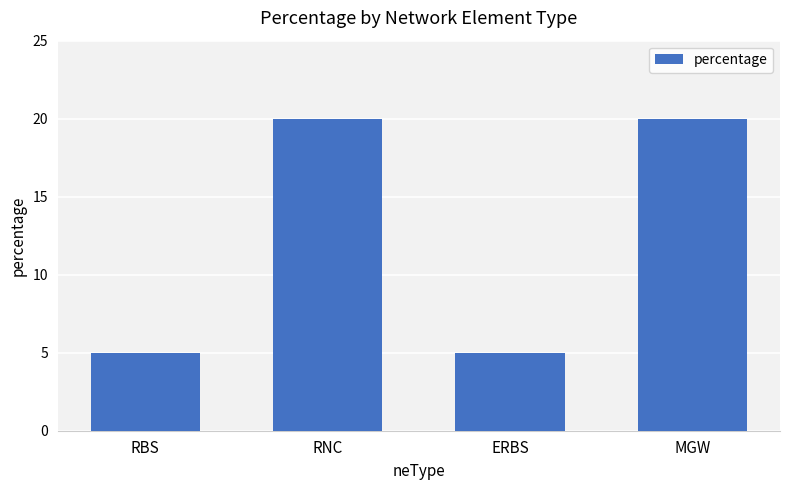

What value does the data have at RNC?

20